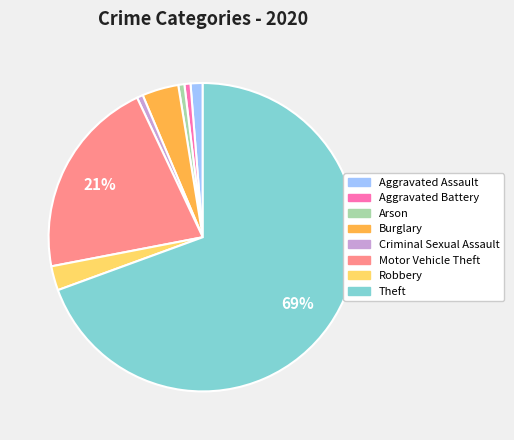

To the nearest percent, what is the average slice percentage?

12%